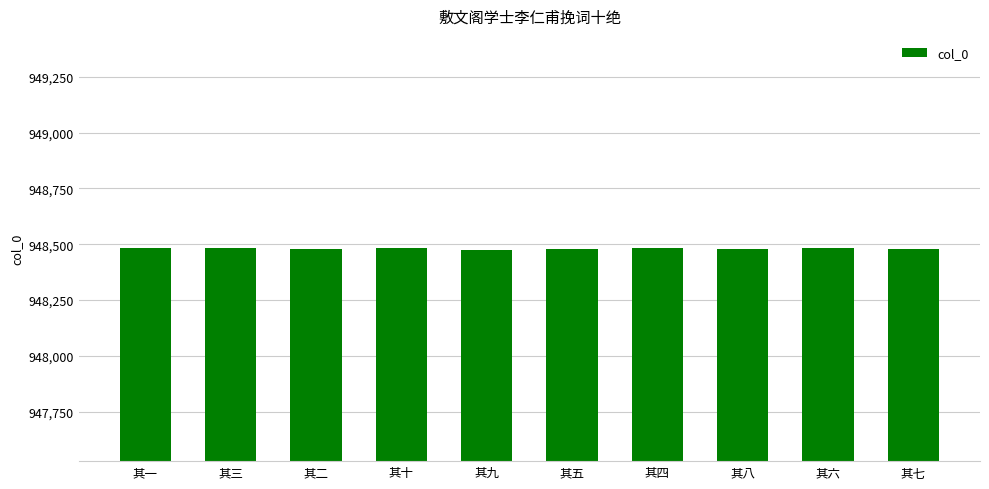

What is the label of the 9th bar from the left?

其六